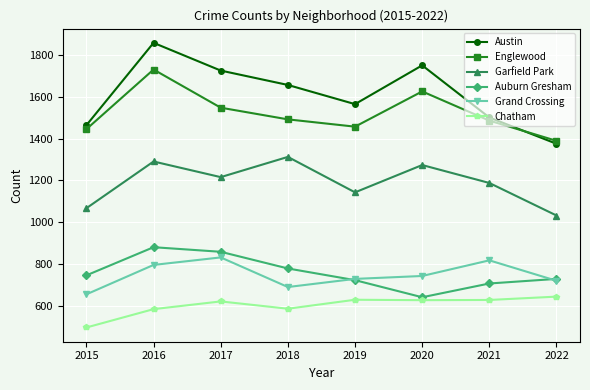

What is the sum of the Chatham values at 2021 and 2022?

1270